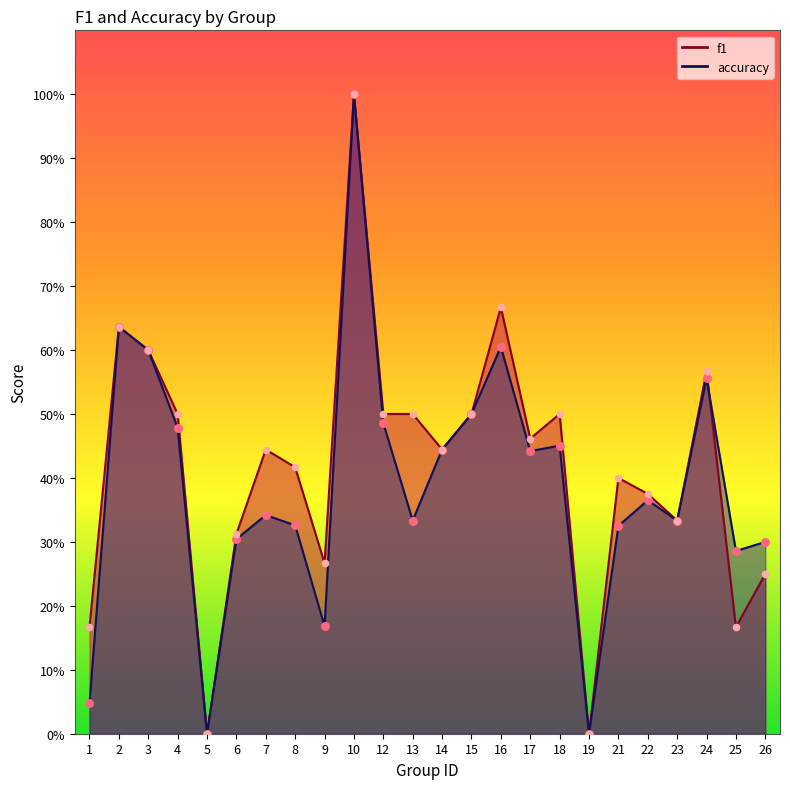

What are all the series names shown in the legend?

f1, accuracy